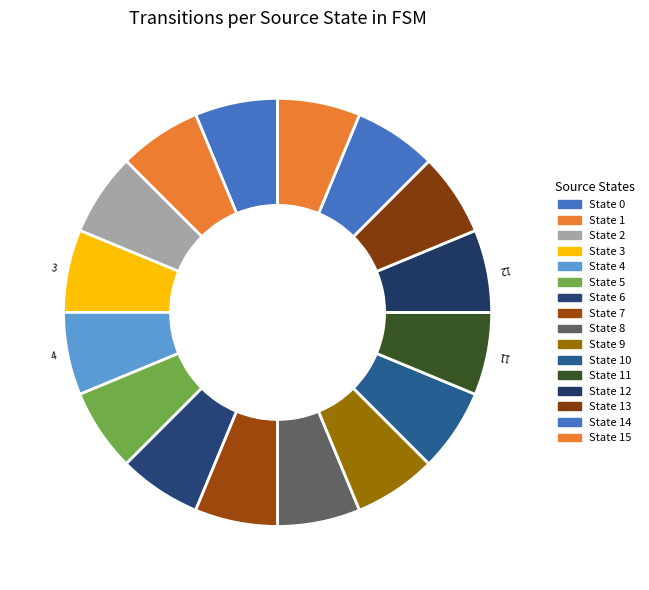

True or false: 1 accounts for 12% of the total.

False